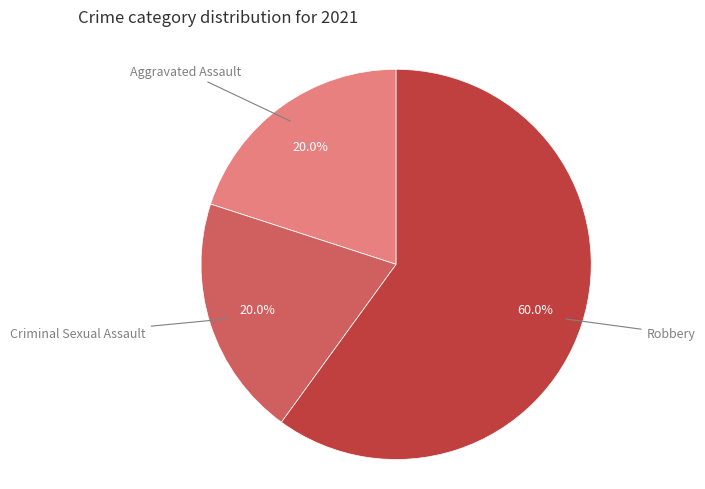

Is there any slice that represents more than half of the pie?

Yes